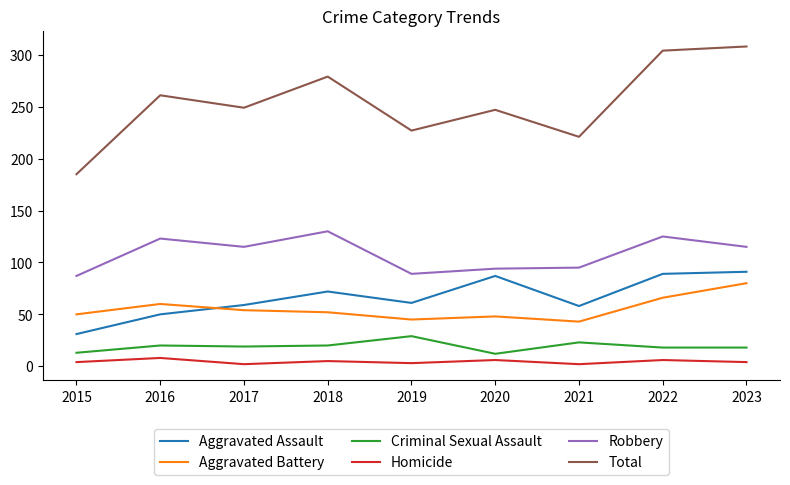

At which label does Aggravated Assault reach its minimum?

2015